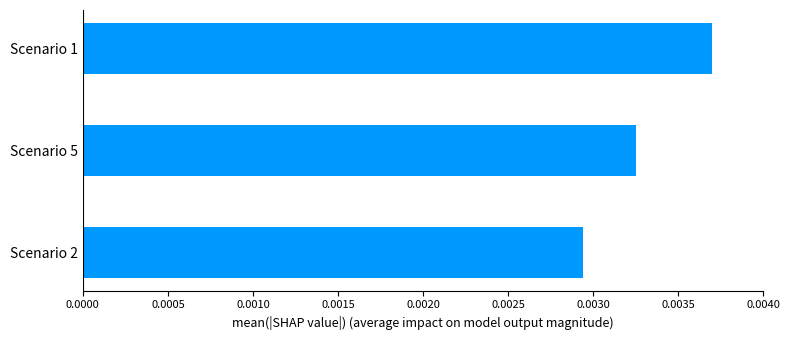

Which has a higher value, Scenario 2 or Scenario 5?

Scenario 5